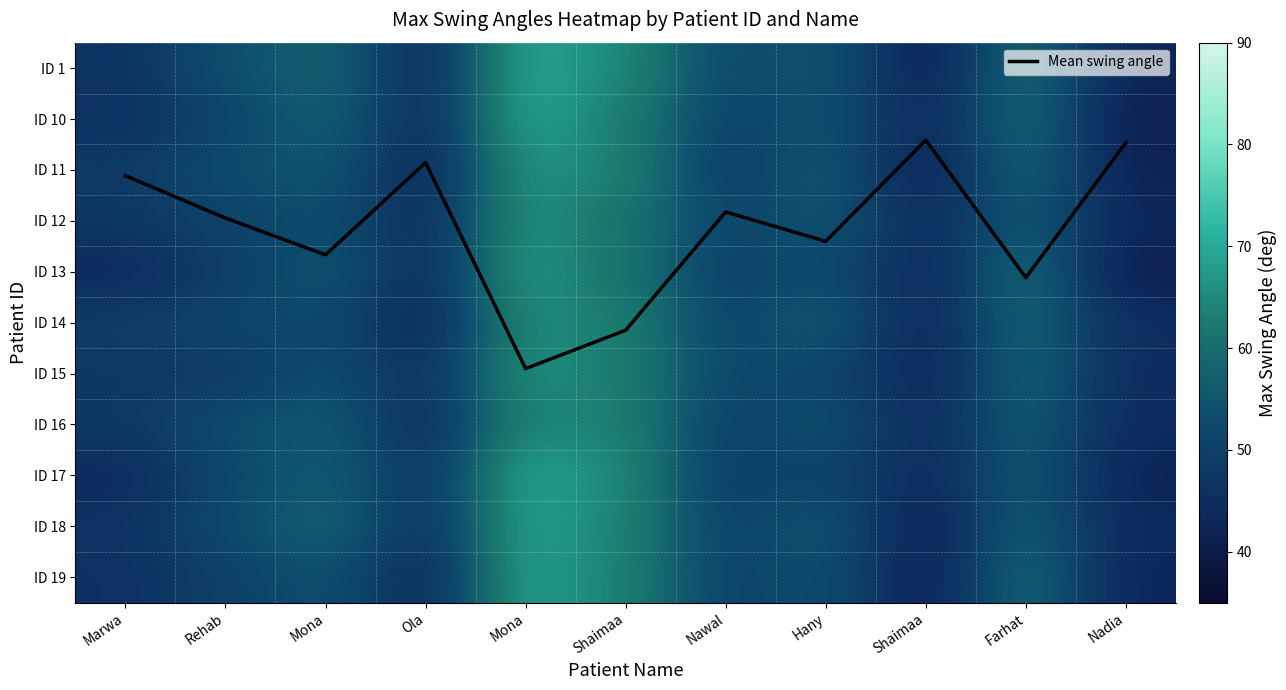

Between Shaimaa and Rehab, which is larger?

Shaimaa